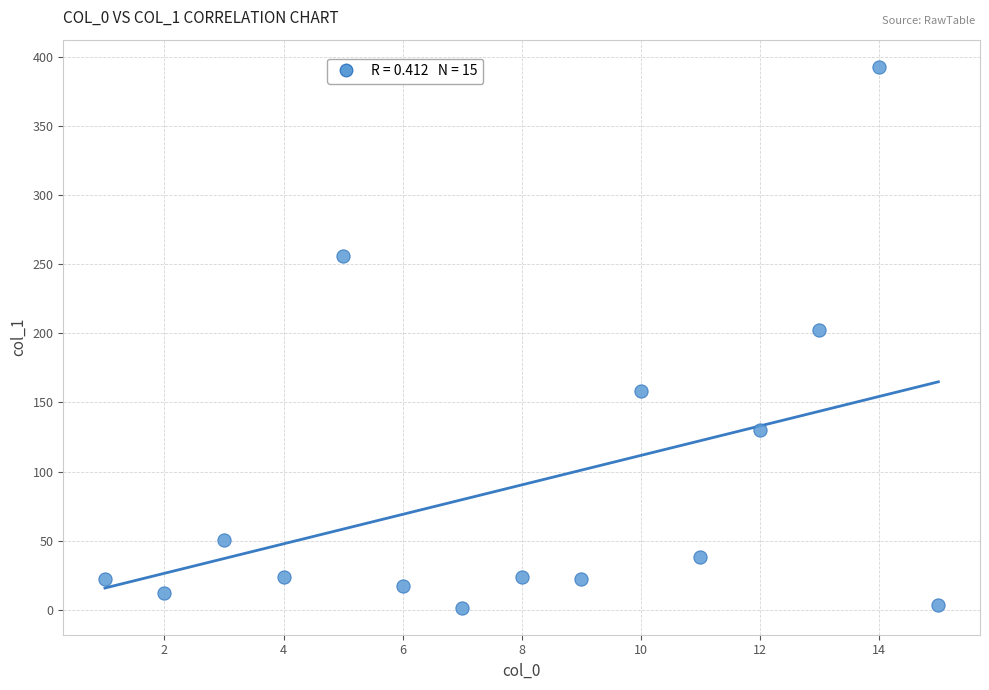

What Y value in the scatter plot is closest to 197?

202.2